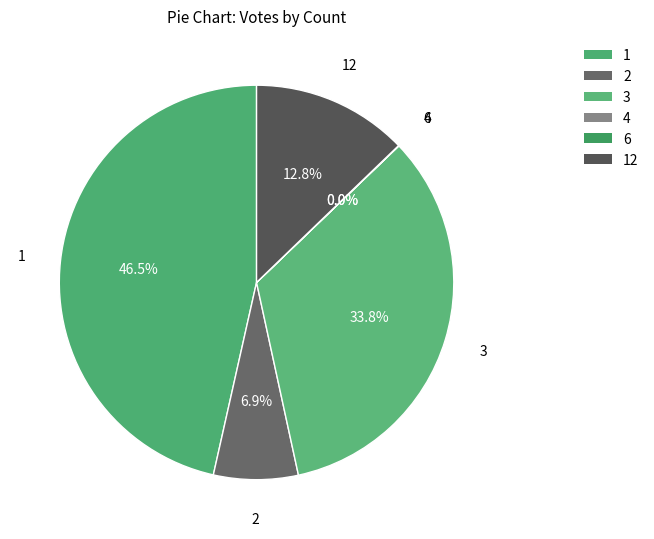

How many segments does this pie chart have?

6